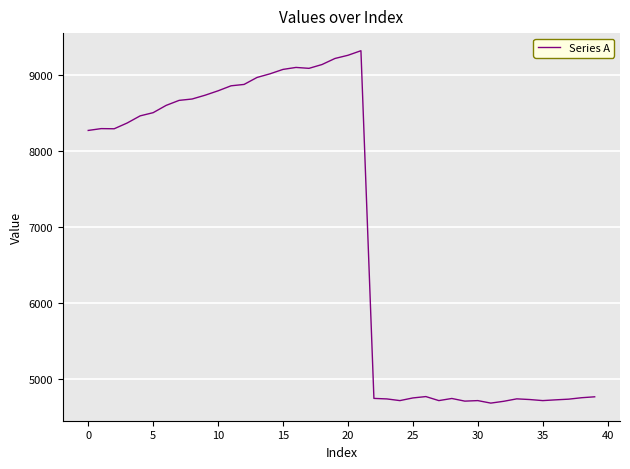

What is the difference between the maximum and minimum values?

4642